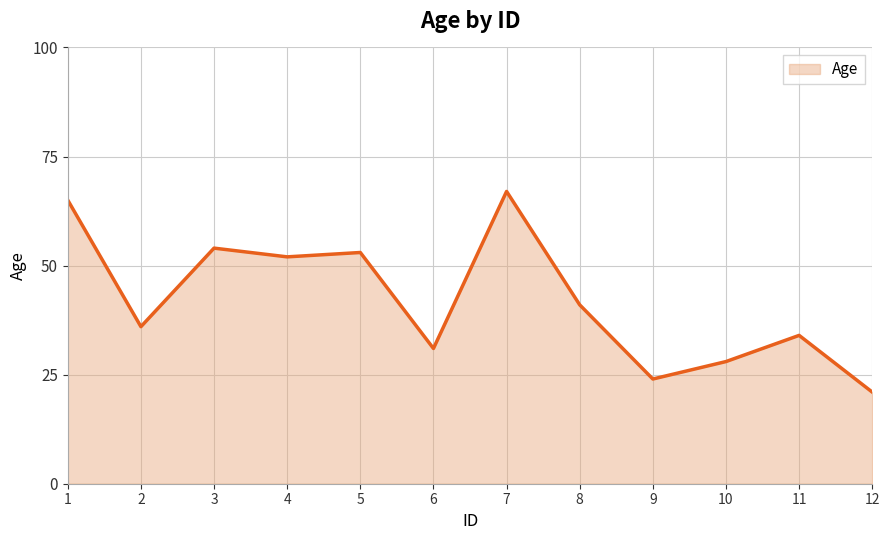

The chart shows a value of 31 at 6. True or false?

True